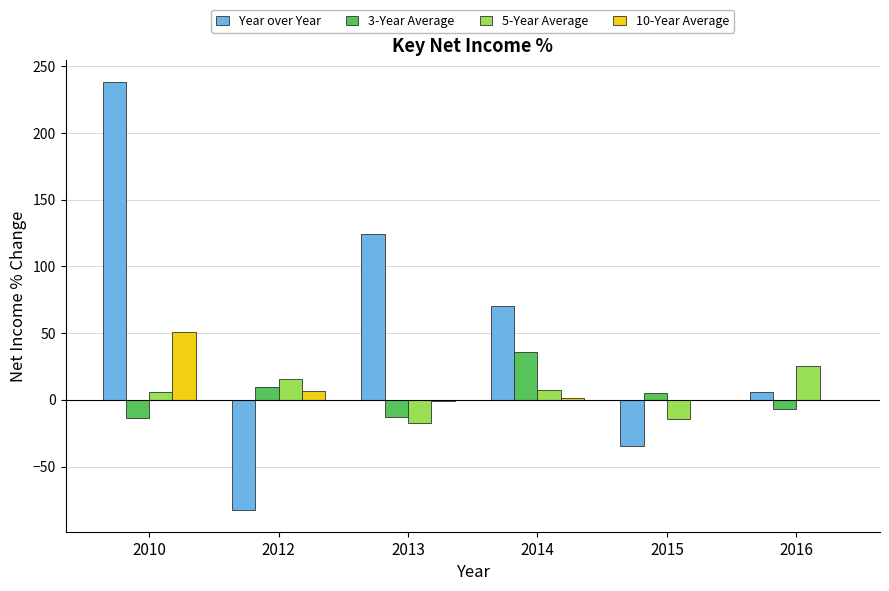

Which series changed the most between 2014 and 2016?

Year over Year